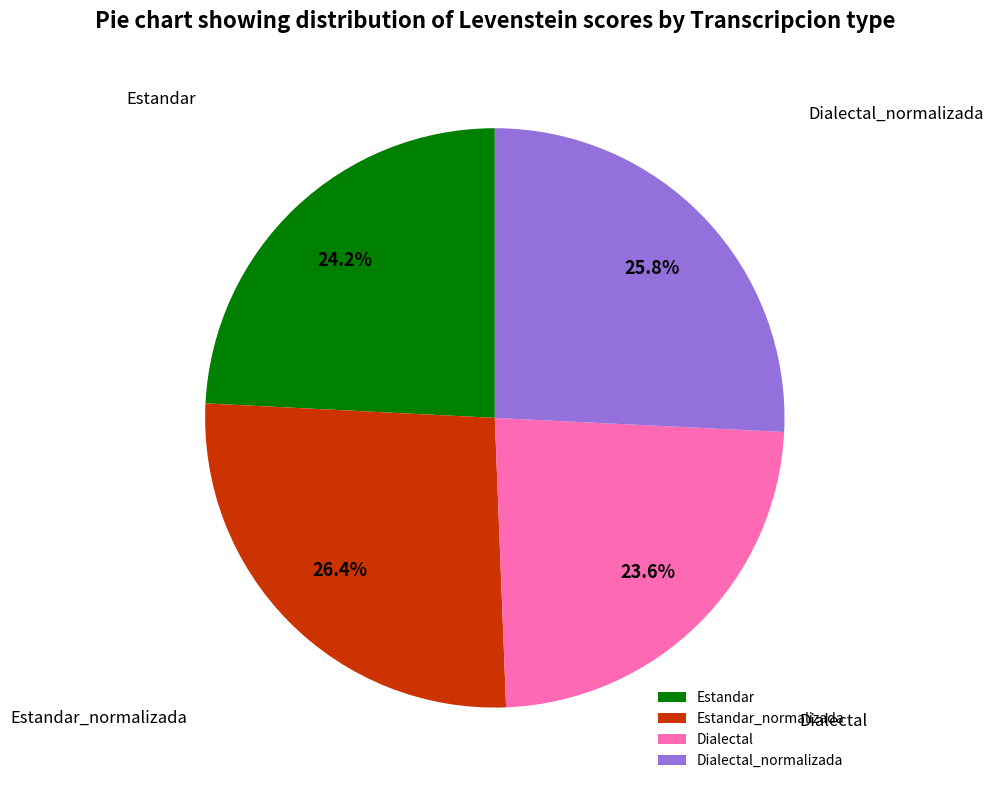

To the nearest percent, what is the difference between the Dialectal and Estandar_normalizada slice percentages?

3%